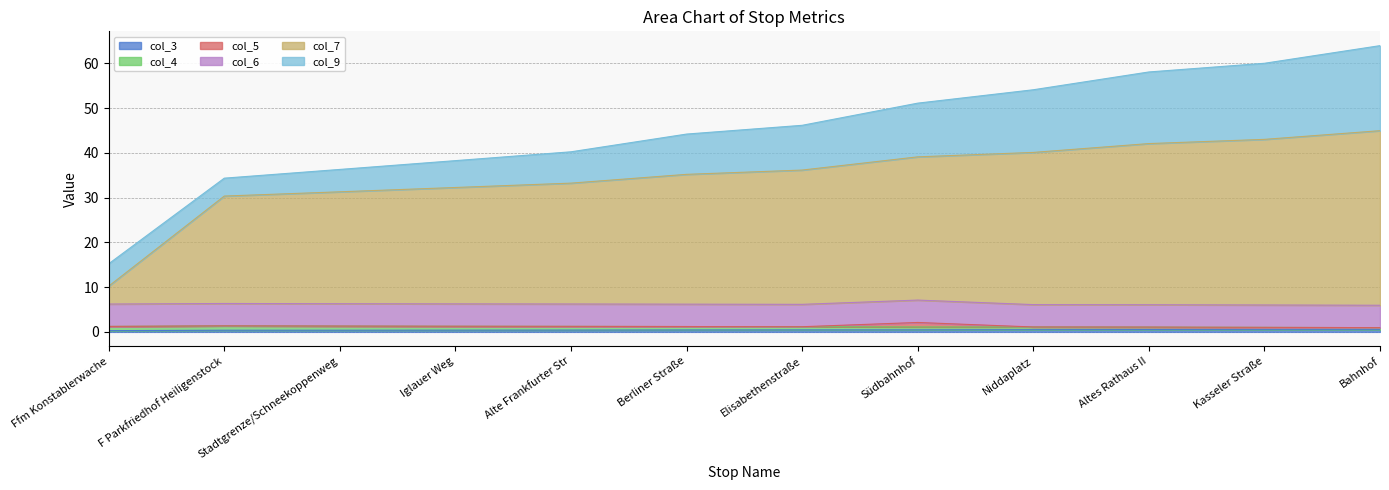

Between Ffm Konstablerwache and Elisabethenstraße, which is larger?

Elisabethenstraße